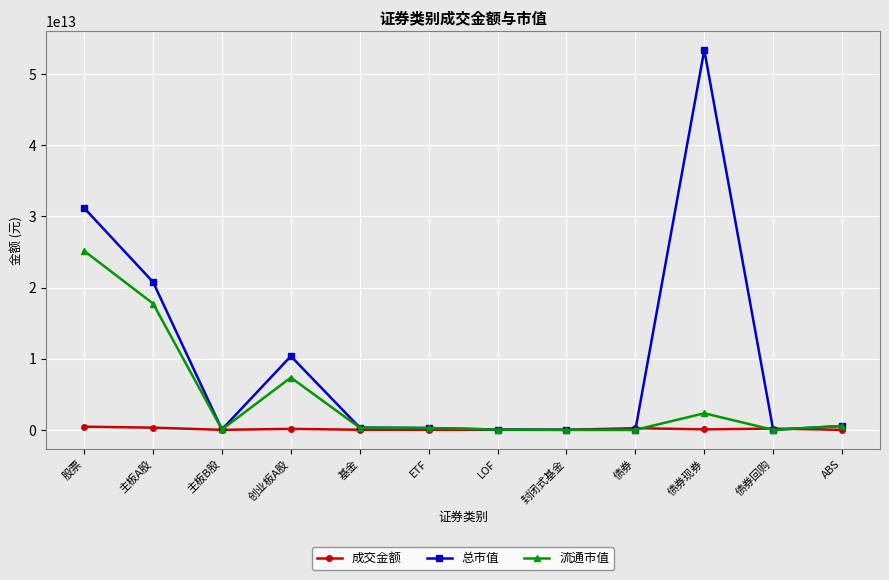

True or false: 总市值 has more than 0 points higher than both neighbors.

True